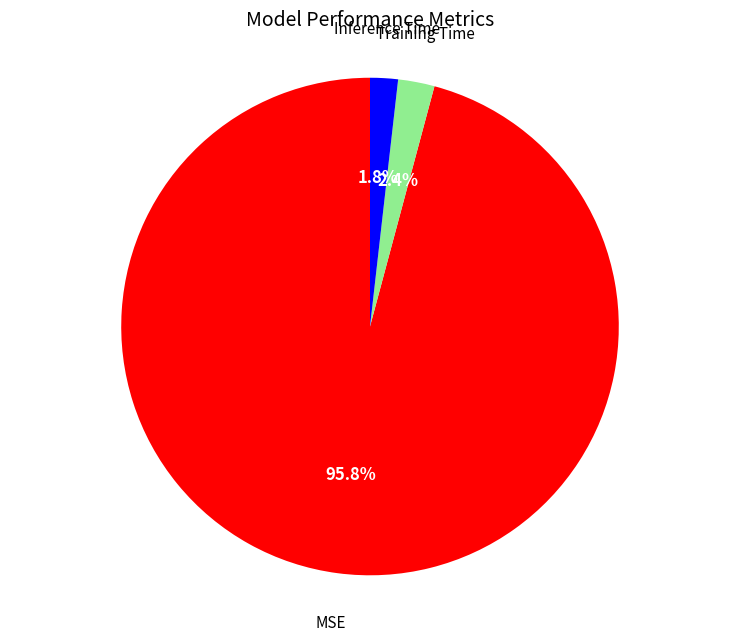

Is there any slice that represents more than half of the pie?

Yes